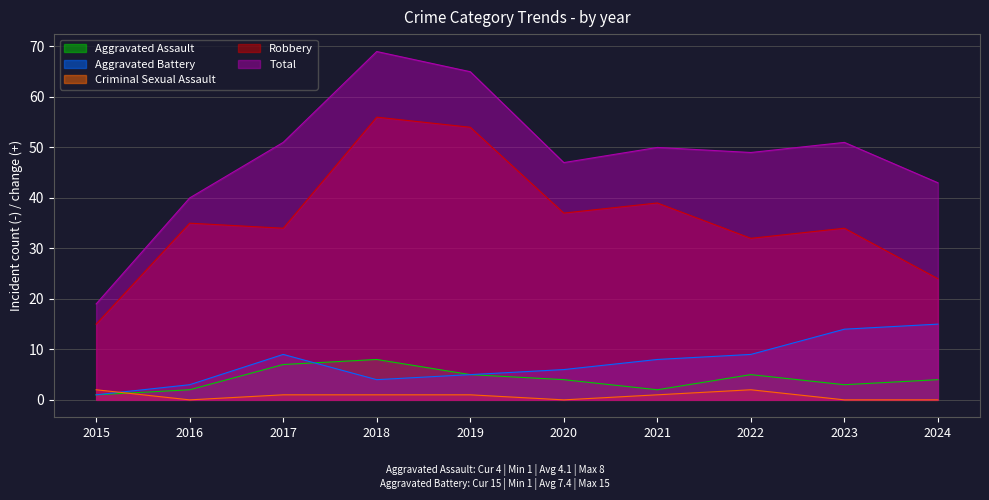

True or false: Criminal Sexual Assault has more than 1 points higher than both neighbors.

False